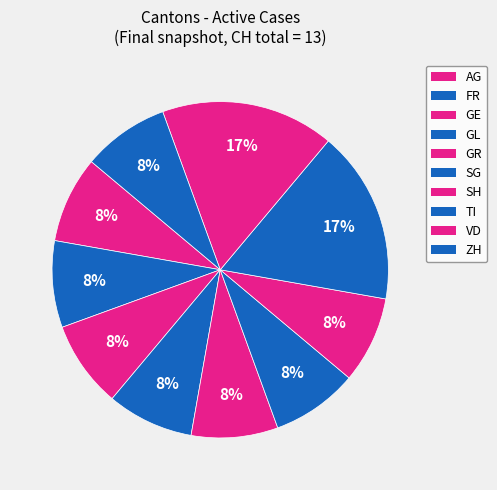

How many segments does this pie chart have?

10